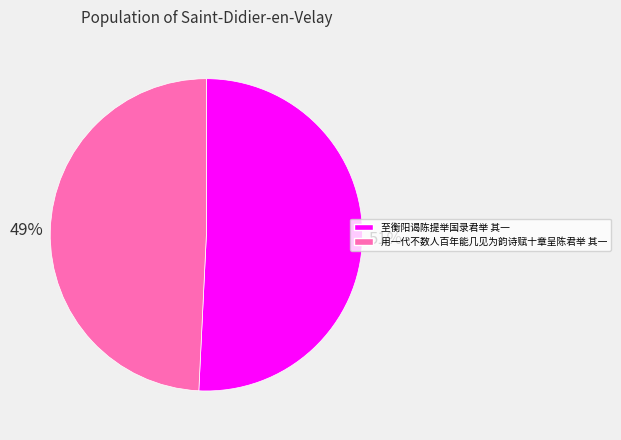

To the nearest percent, what portion does 至衡阳谒陈提举国录君举 其一 represent?

51%